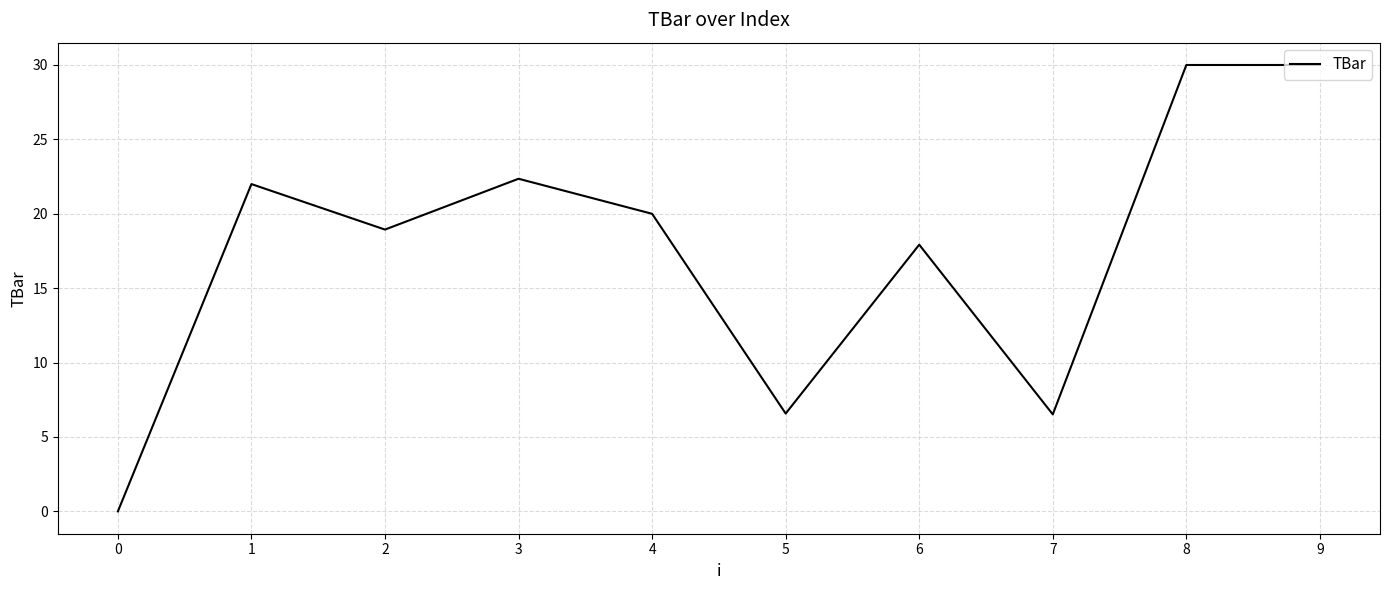

Where is the data nearest to the value 15?

6